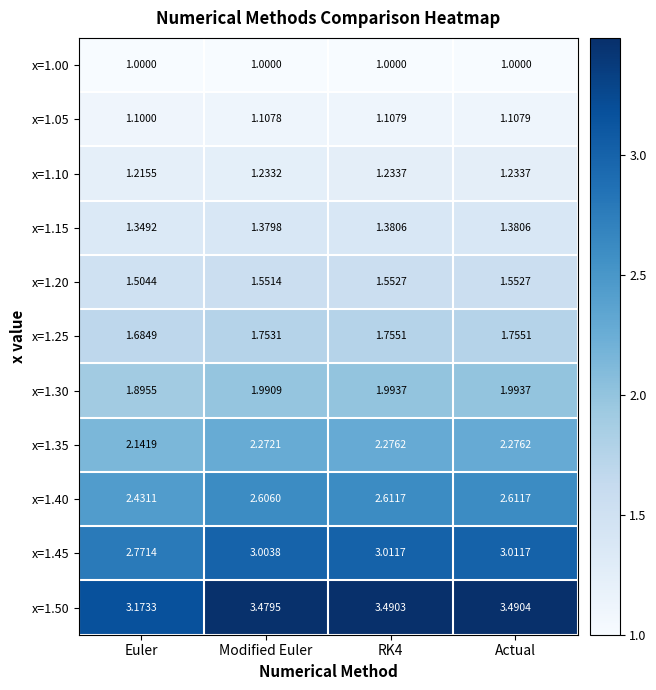

Count the number of categories in the chart.

4